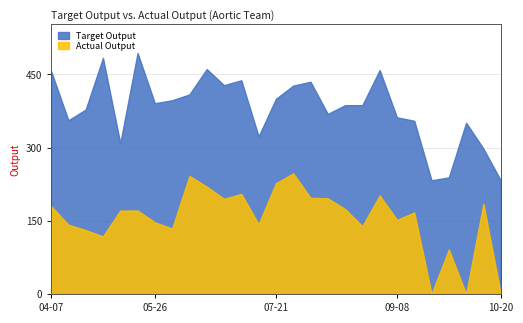

Reading left to right, what are all the values shown in this chart?

Target Output: 457	356	378	484	309	494	391	397	409	461	428	438	323	400	427	435	369	387	387	459	362	355	233	239	351	298	233
Actual Output: 180	142	131	118	171	171	147	134	242	220	195	205	143	227	247	197	196	174	139	202	152	167	0	91	0	185	0